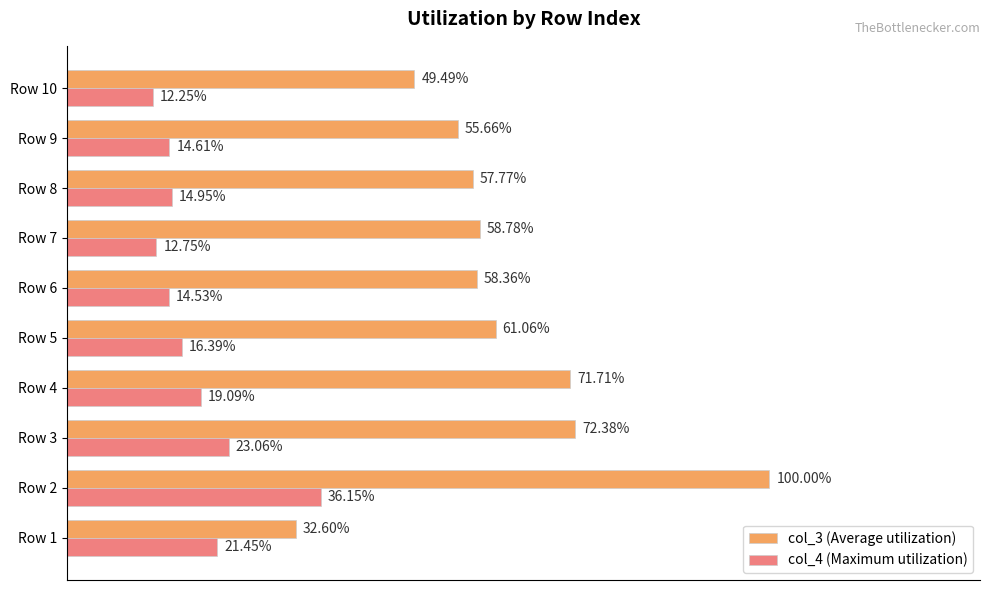

List the labels in order of col_4 (Maximum utilization) value, smallest first.

Row 10, Row 7, Row 6, Row 9, Row 8, Row 5, Row 4, Row 1, Row 3, Row 2